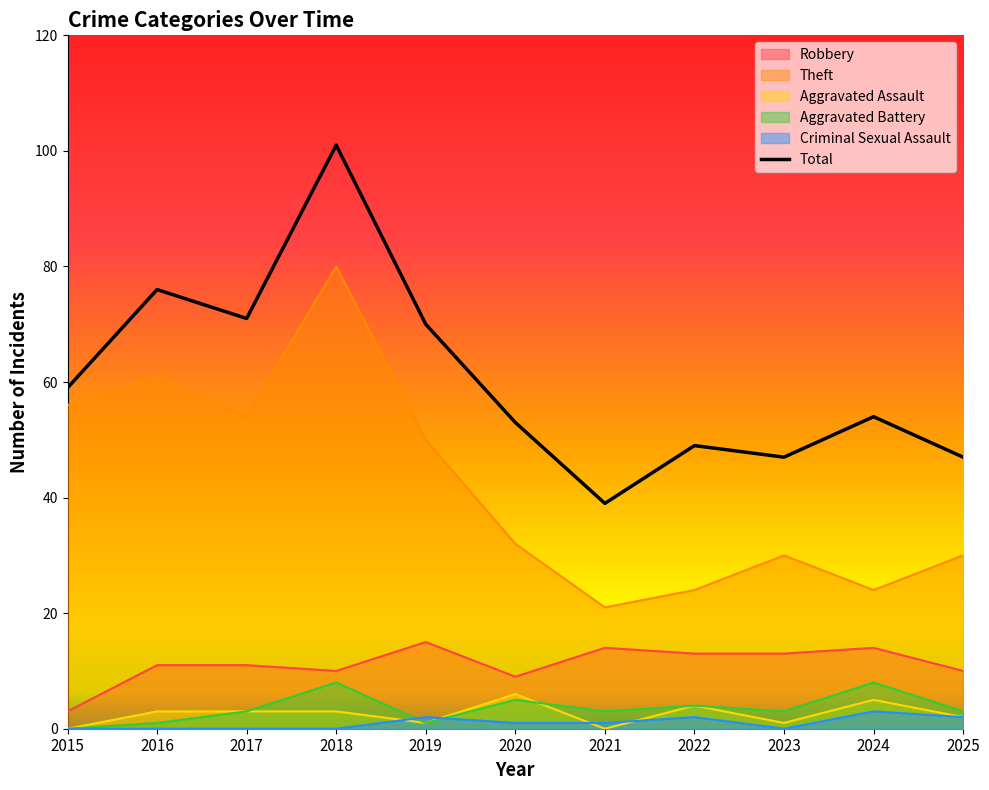

Between 2016 and 2022, which series saw the biggest shift?

Theft